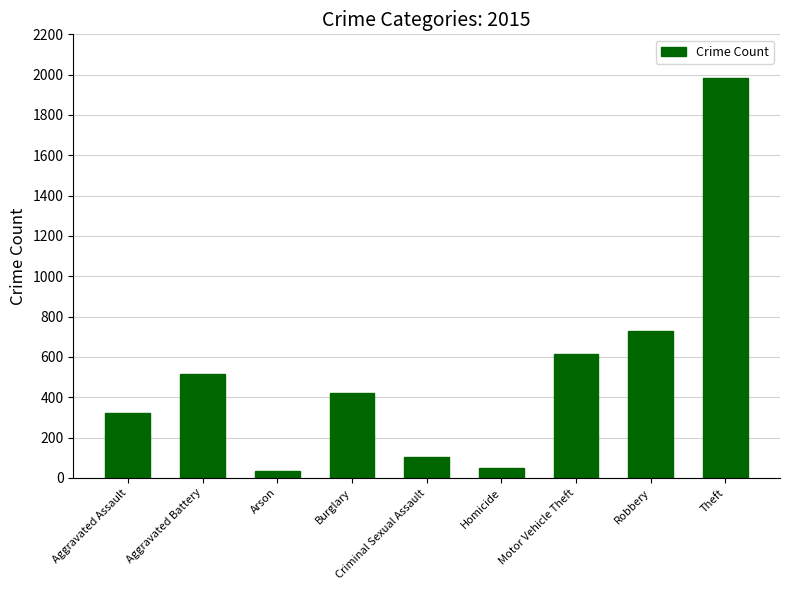

Which label corresponds to the largest value in the chart?

Theft